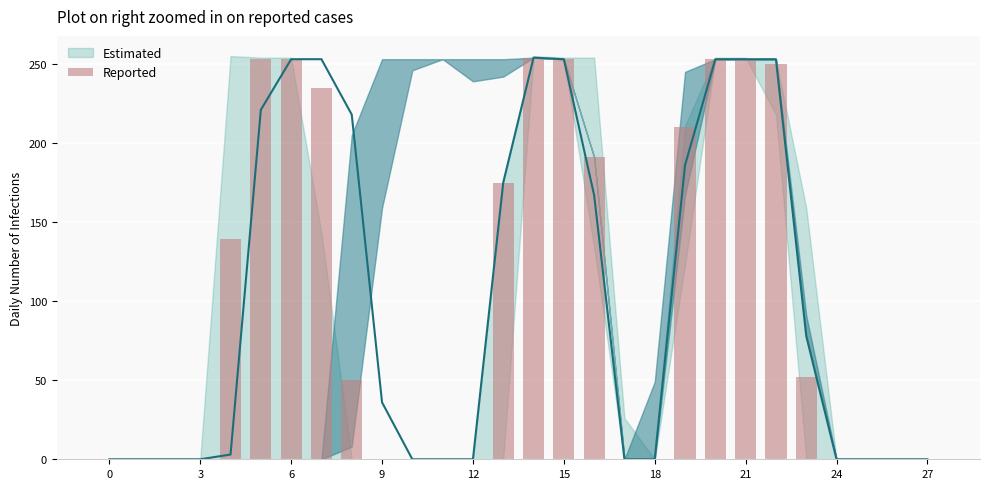

What is the greatest value displayed?

254